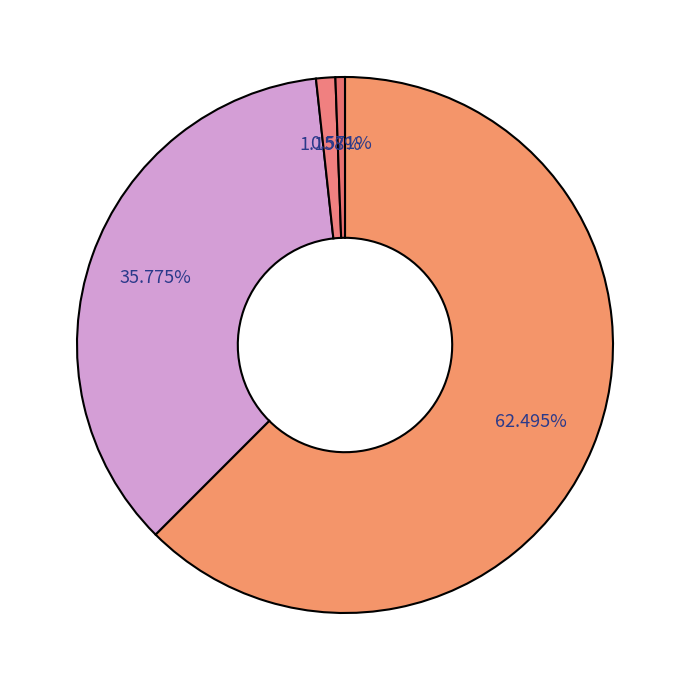

How many segments does this pie chart have?

4